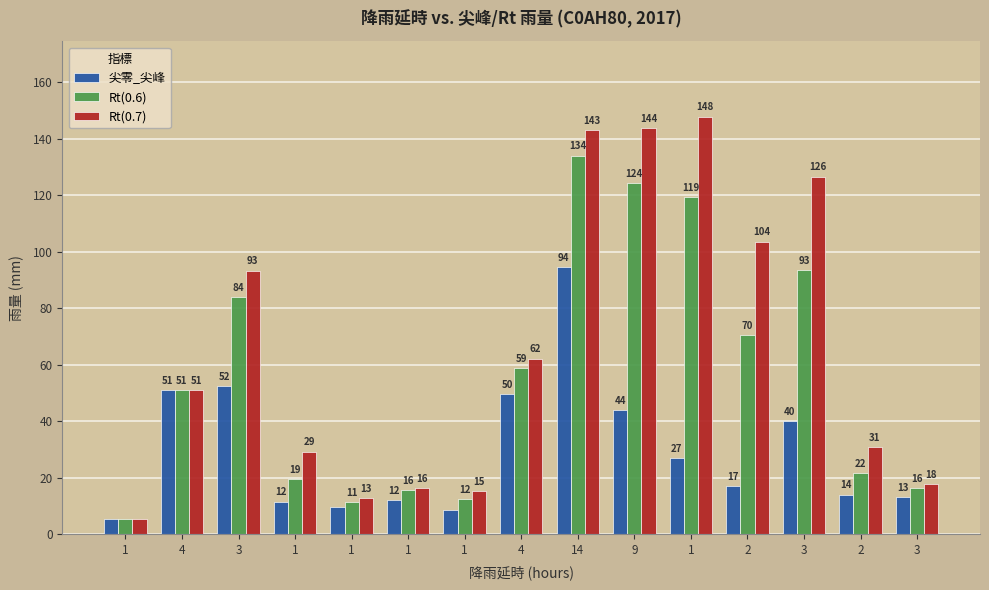

List the series in order of their peak value, highest first.

Rt(0.7), Rt(0.6), 尖零_尖峰